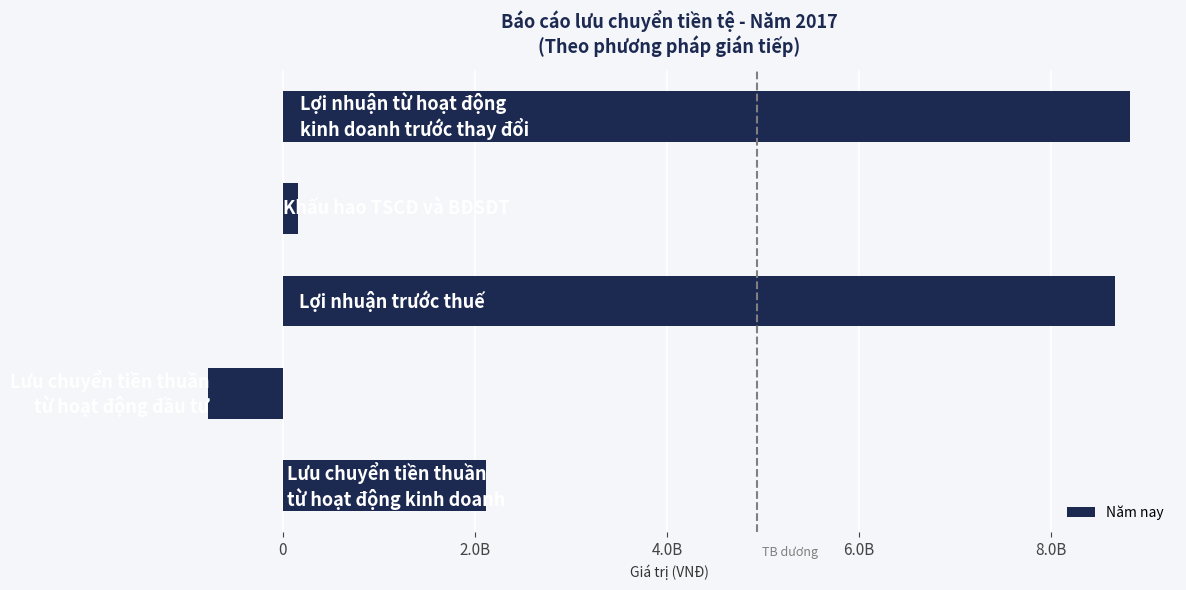

Are the bars horizontal?

Yes